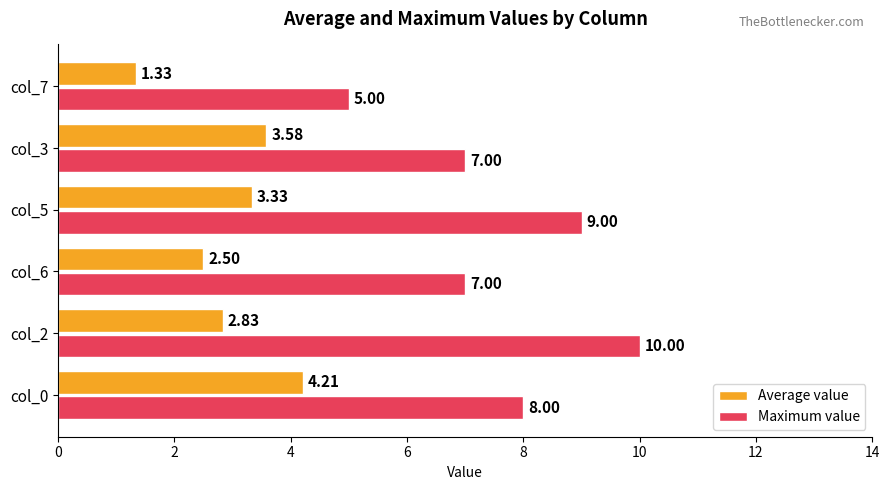

What is the difference between the Average value values at col_0 and col_5?

0.9